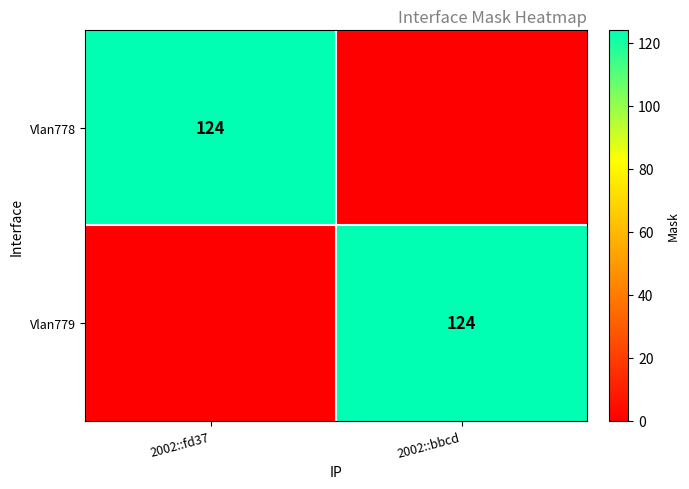

The Vlan779 series shows 124 at 2002::bbcd. True or false?

True